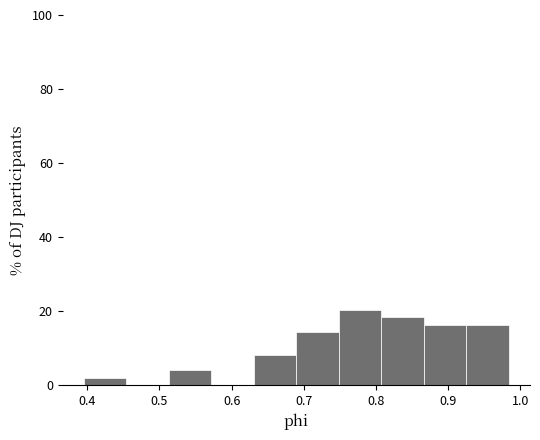

How tall is the bar that spans 0.93 to 0.98 on the x-axis? Neither the bar edges nor the heights are printed on the chart, so give them approximately, as read against the axes.

16